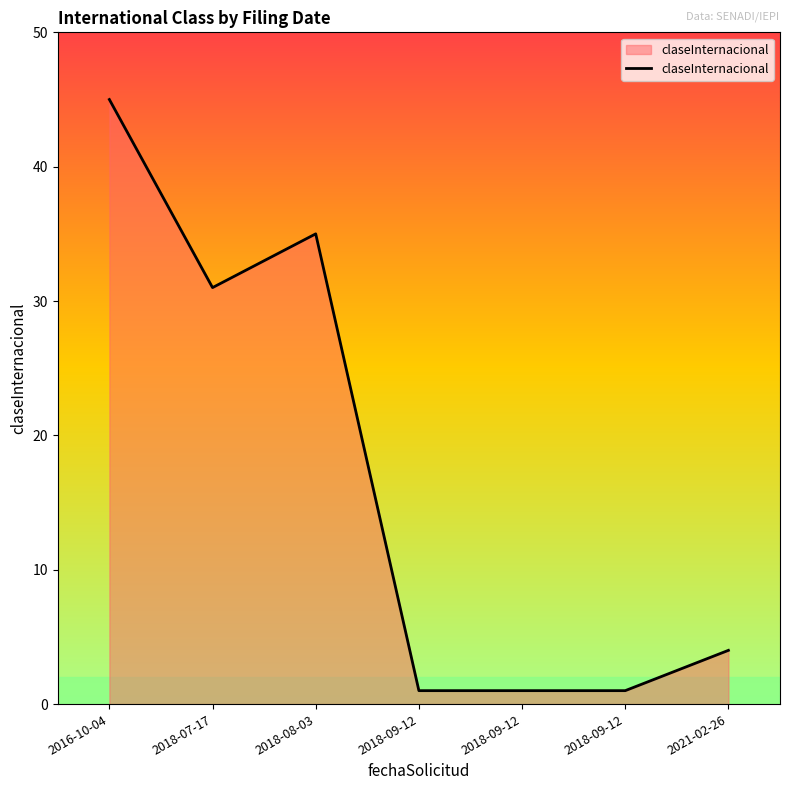

Where is the first local maximum?

2018-08-03